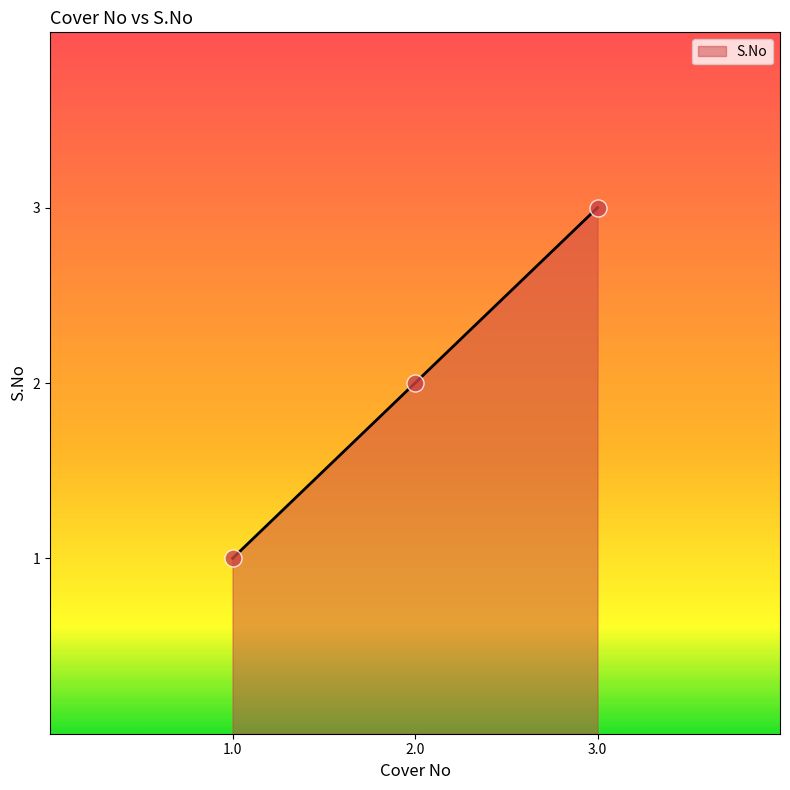

Approximately how many times larger is the value at 2.0 compared to 1.0?

2.0